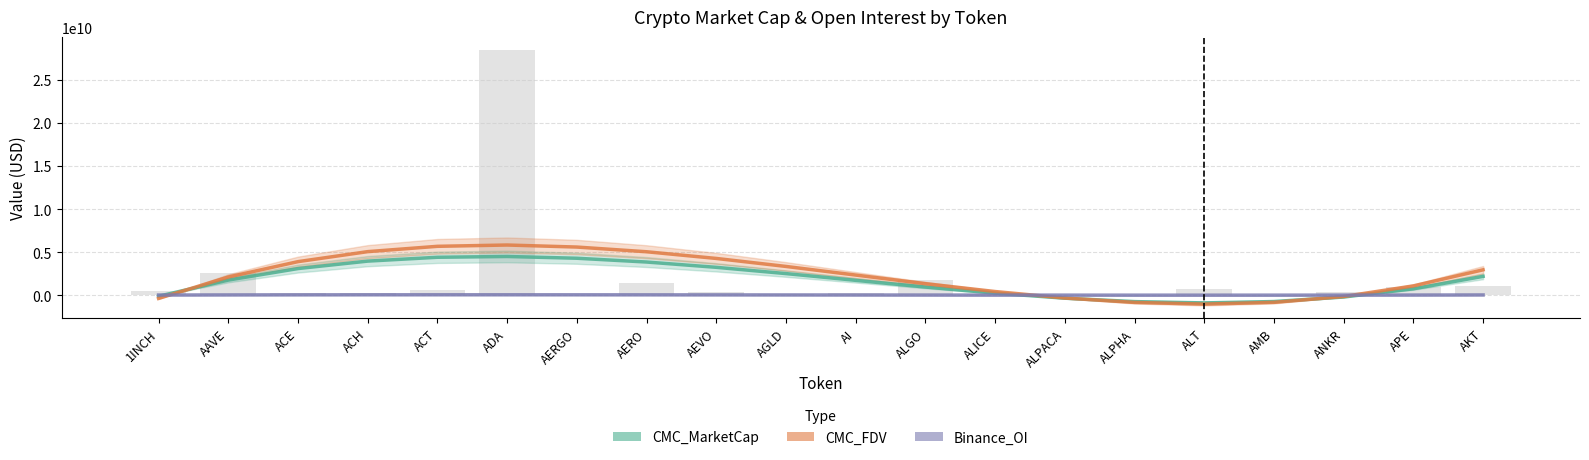

What is the sum of the CMC_FDV values at AMB and AAVE?

1269611030.5